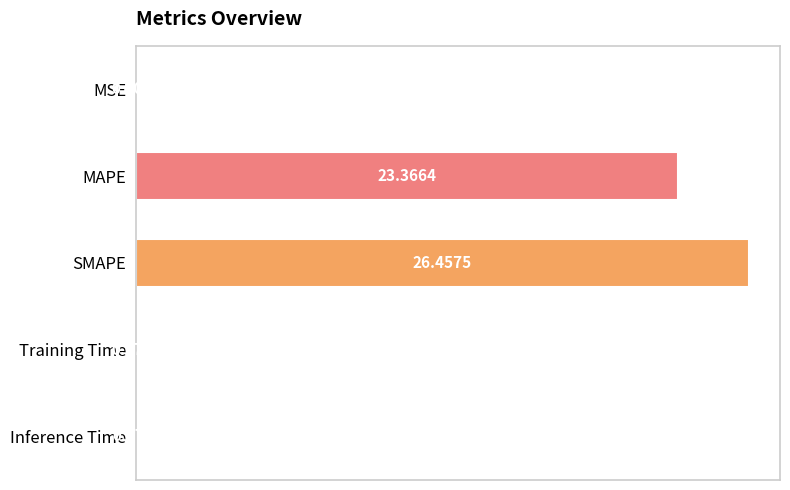

Which label corresponds to the largest value in the chart?

SMAPE